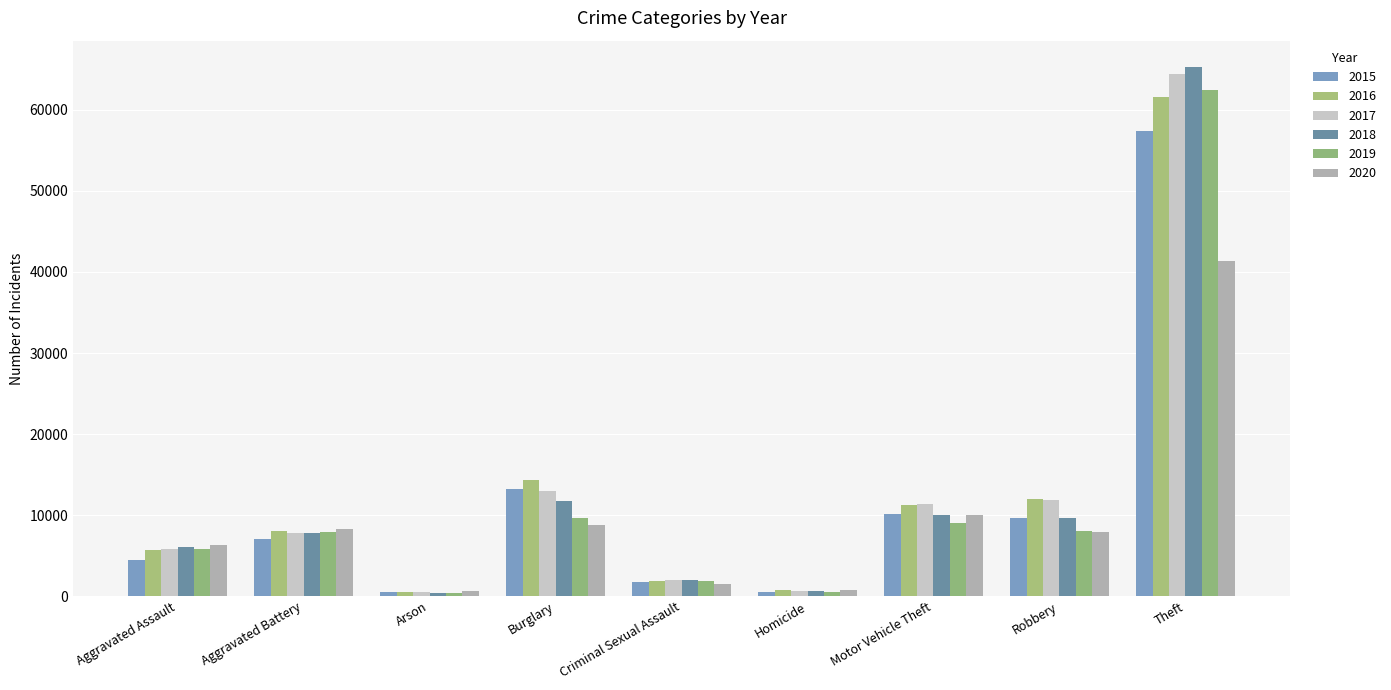

What is the sum of the 2017 values at Robbery and Homicide?

12552